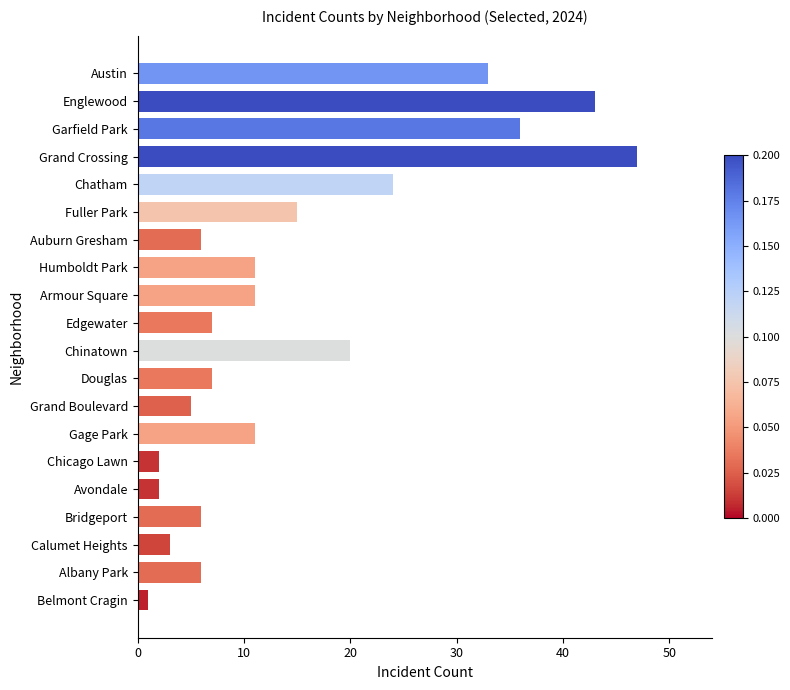

What is the label of the 11th bar from the bottom?

Edgewater